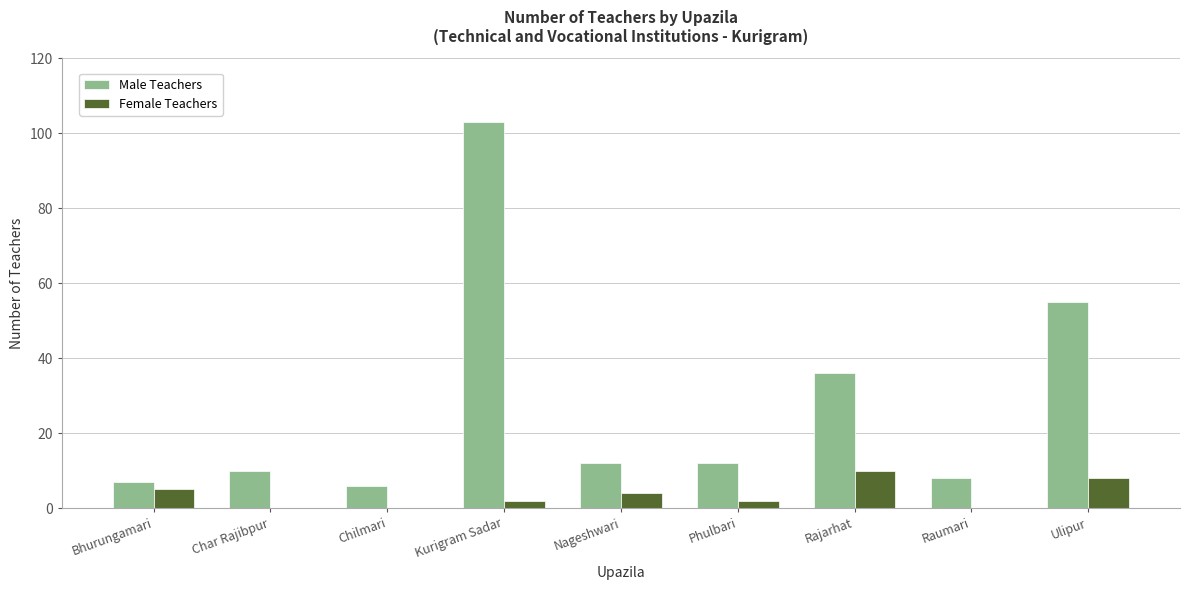

How many groups of bars are there?

9